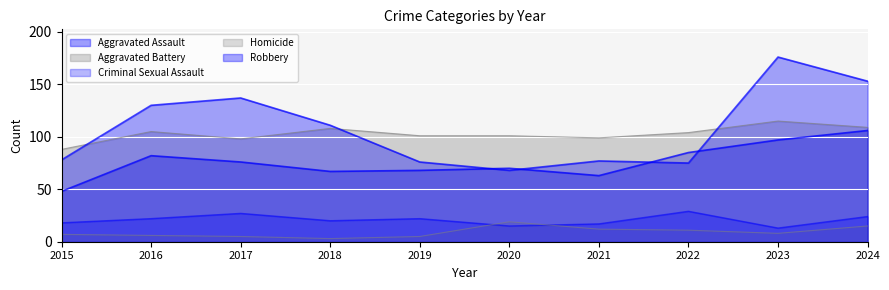

How many interior local peaks does the Criminal Sexual Assault series have?

3